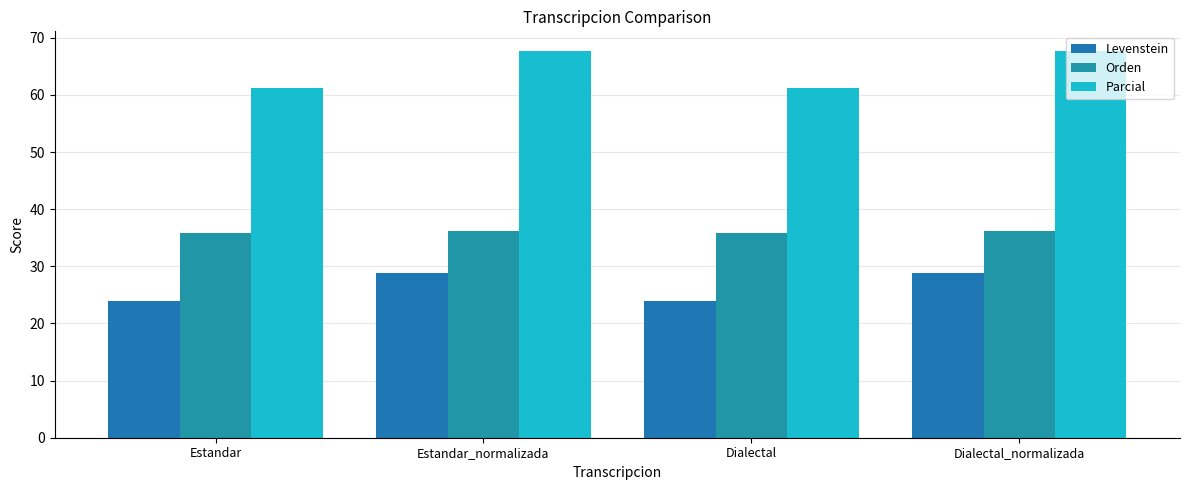

Where is Orden nearest to the value 35?

Estandar